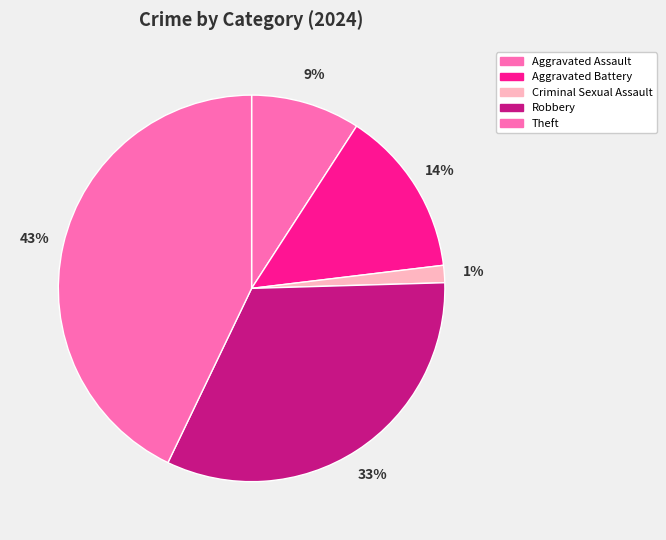

How many segments does this pie chart have?

5